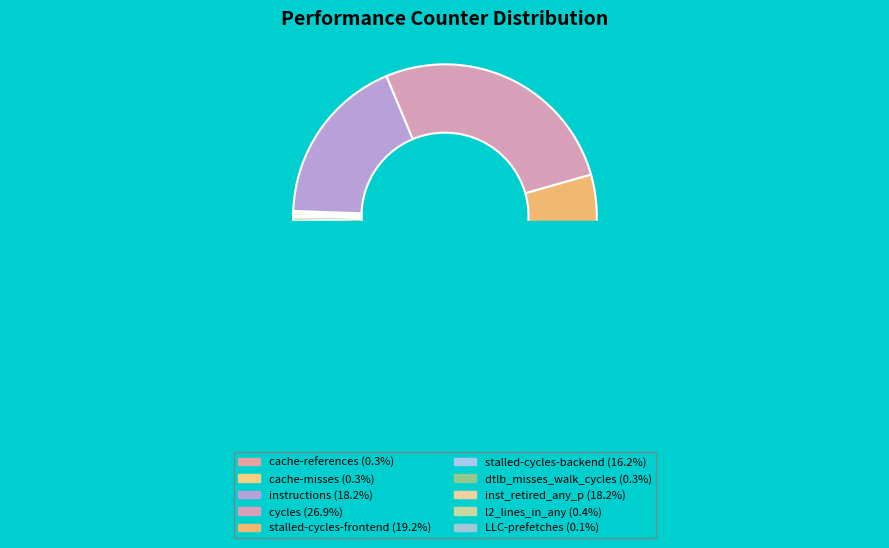

Rank the categories by value from highest to lowest.

cycles, stalled-cycles-frontend, inst_retired_any_p, instructions, stalled-cycles-backend, l2_lines_in_any, dtlb_misses_walk_cycles, cache-references, cache-misses, LLC-prefetches